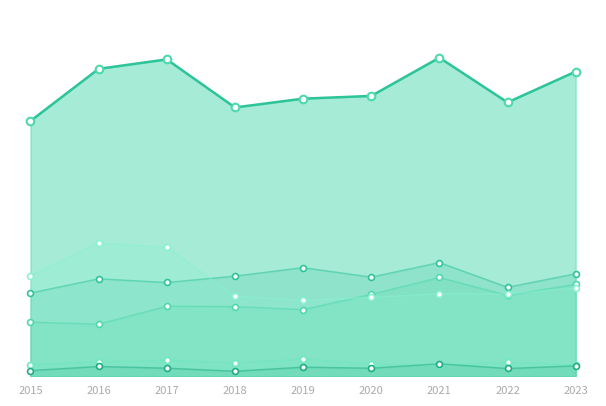

At which category is the sum across all series the highest?

2021